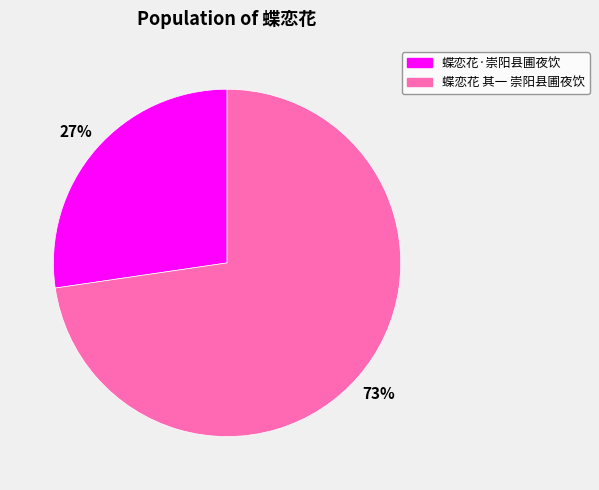

True or false: 蝶恋花 其一 崇阳县圃夜饮 accounts for 61% of the total.

False